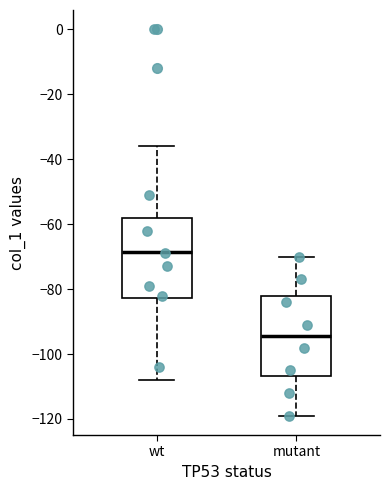

Reading left to right, transcribe this box plot: for each box, give where its median line is, the range the box spans, and where its two whiskers end, as read against the y-axis. The values are not printed on the chart, so give them approximately, as read against the axis.

wt: median -68, box -82 to -58, whiskers -108 to -36
mutant: median -94, box -106 to -82, whiskers -118 to -70